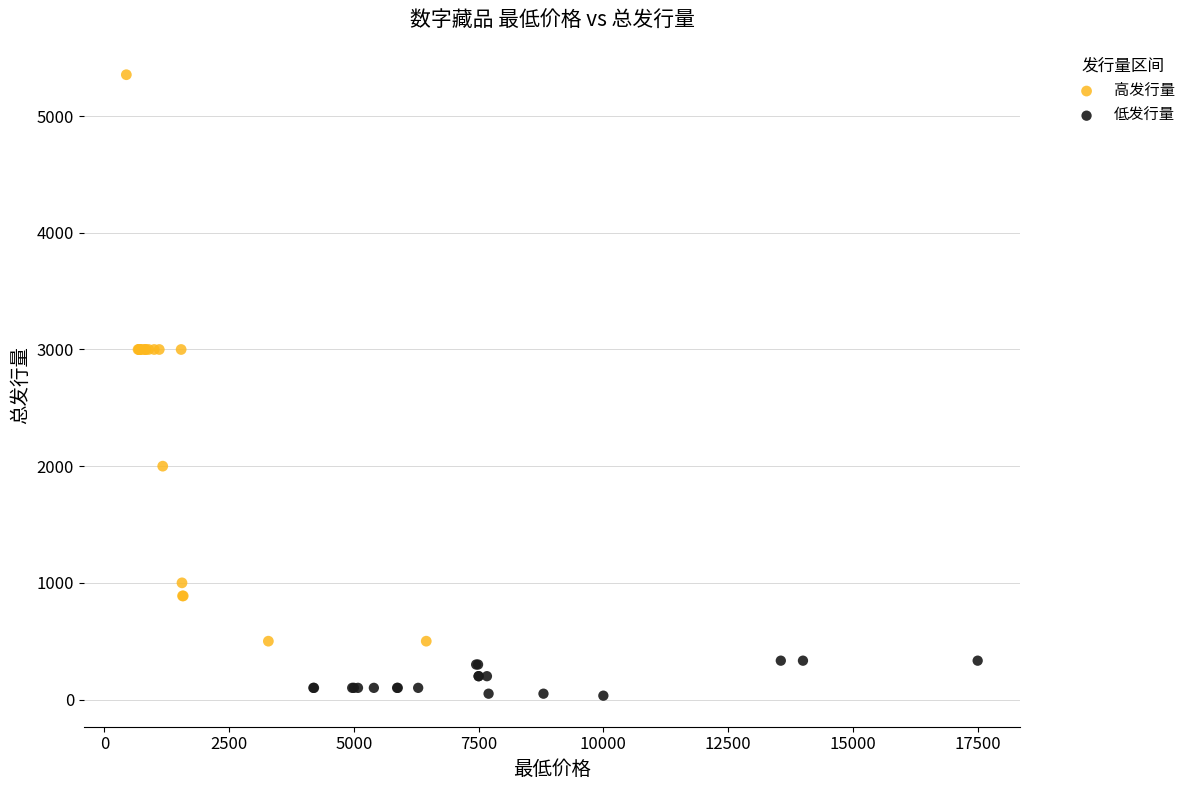

Which series has the largest Y range (max minus min)?

高发行量